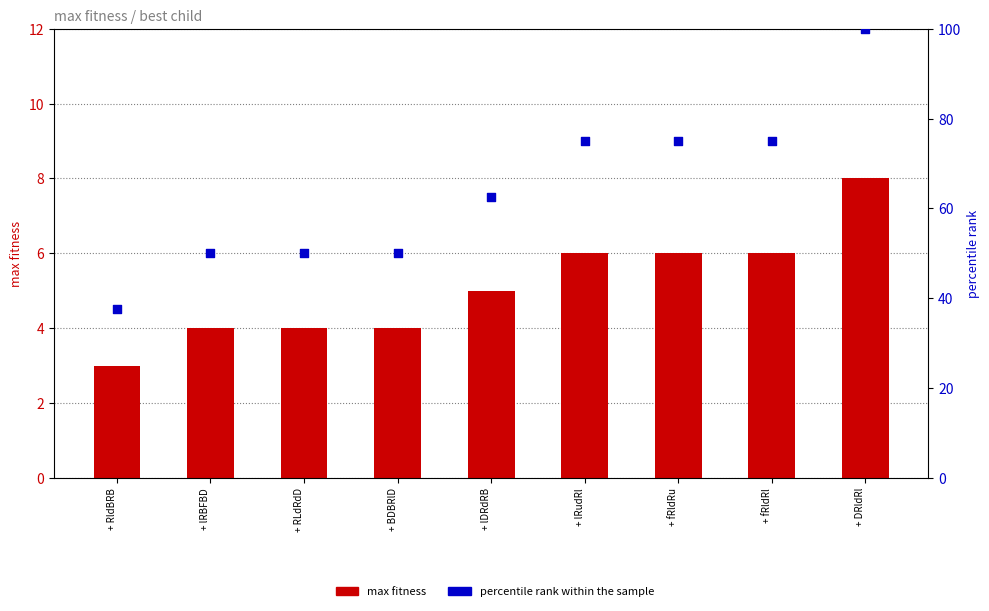

What are all the series names shown in the legend?

max fitness, percentile rank within the sample